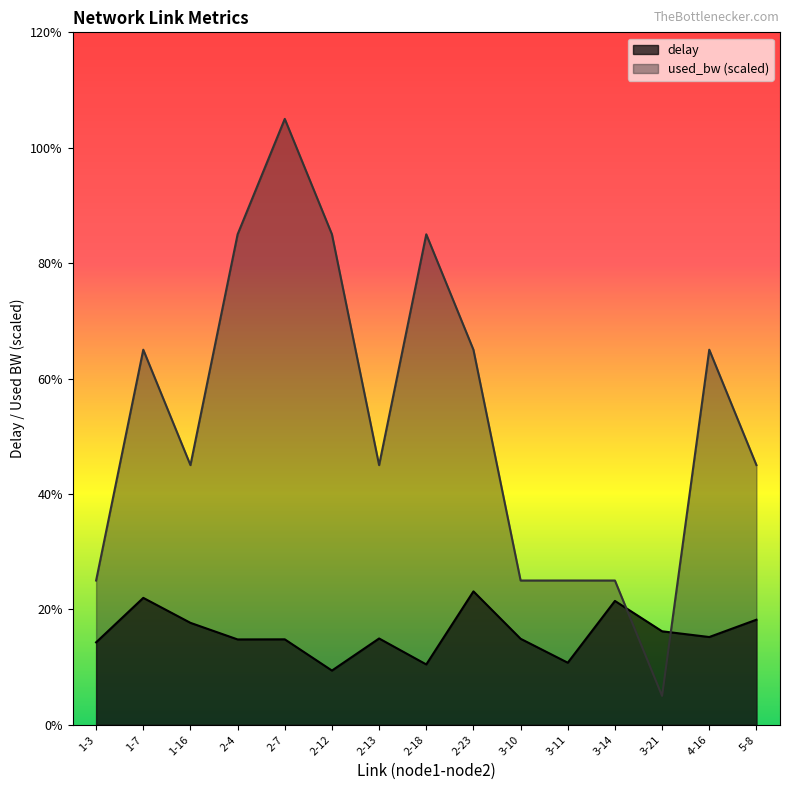

Between 1-3 and 3-11, which series saw the biggest shift?

delay